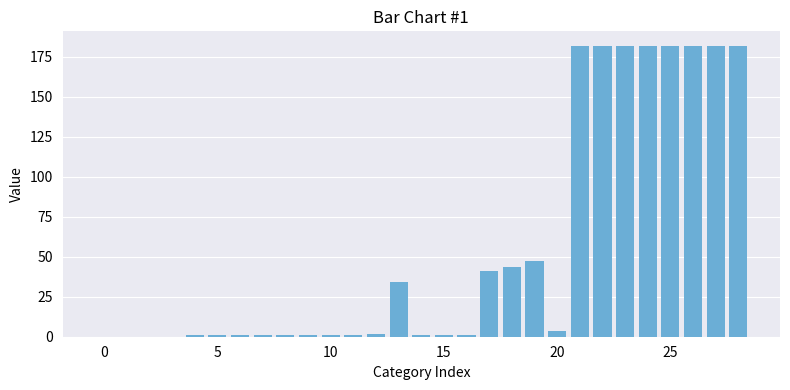

What is the greatest value displayed?

181.7